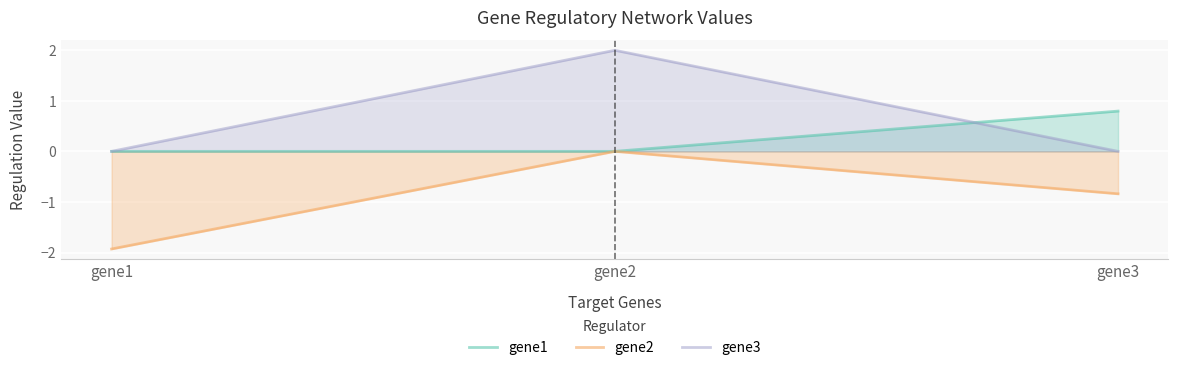

What is the difference between the maximum and minimum values in the gene2 series?

1.9